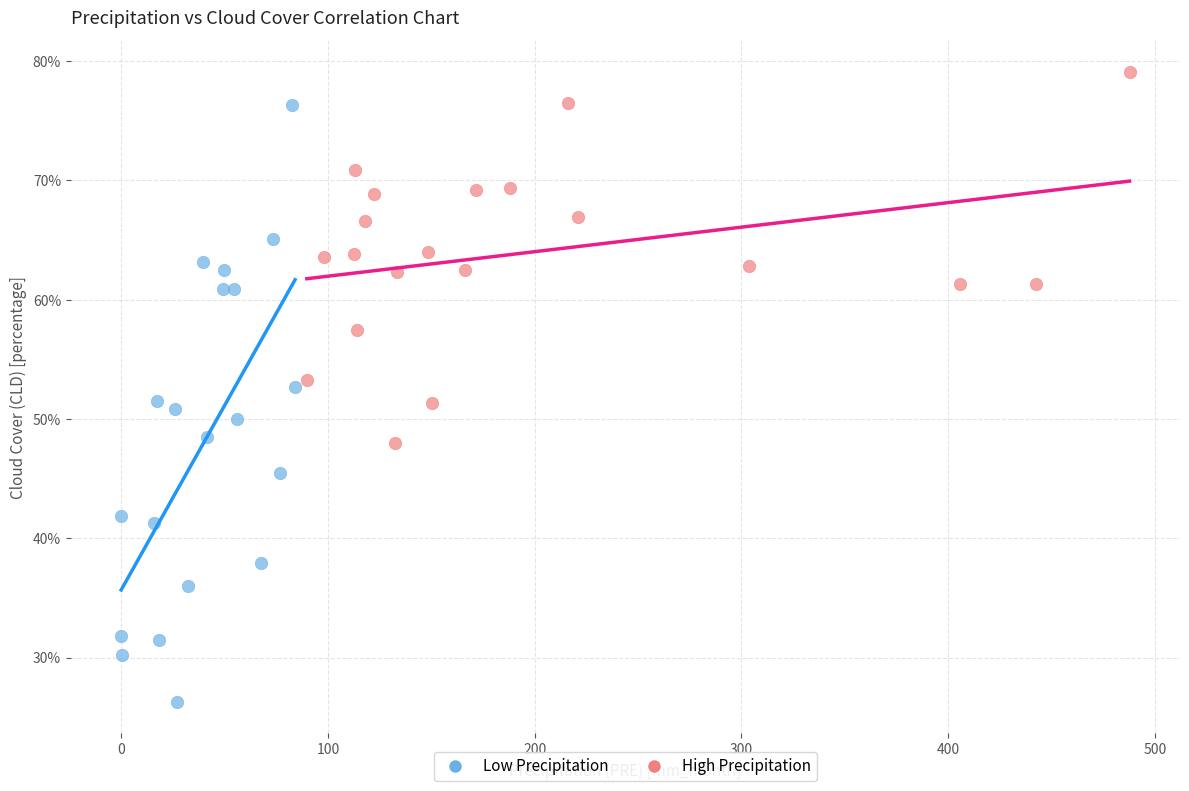

Which series reaches the minimum Y coordinate?

Low Precipitation